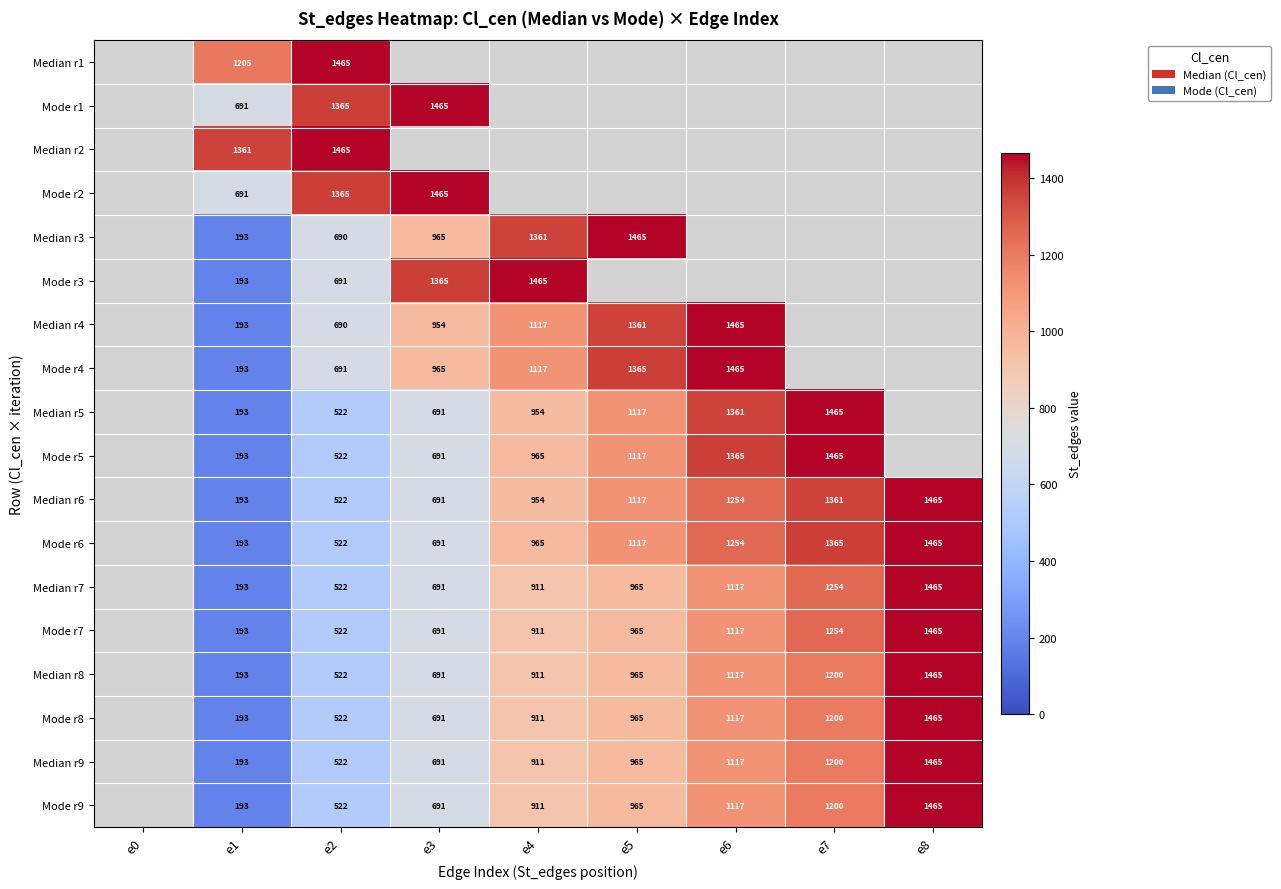

Is it true that Median r3 equals 1365 at e3?

False